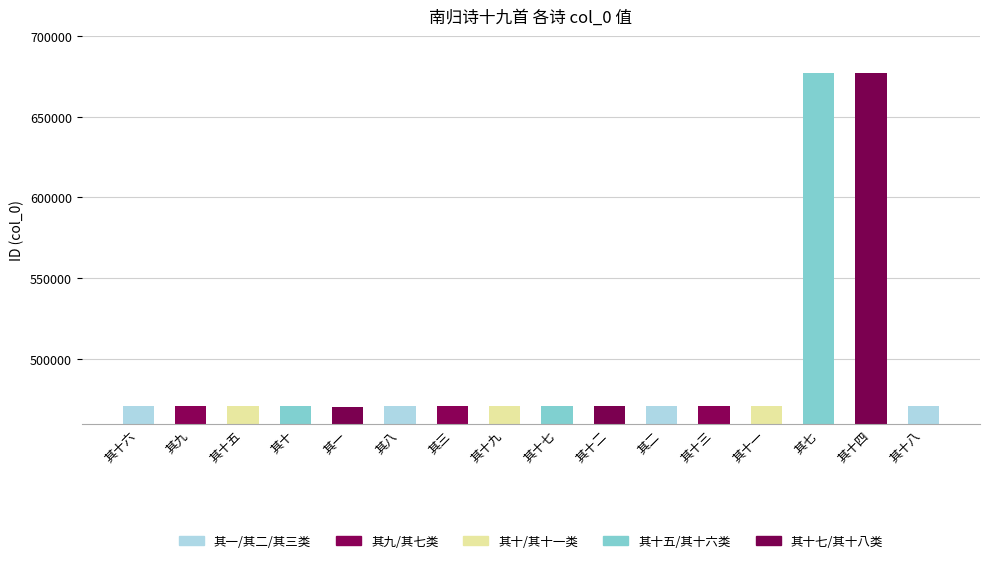

What is the difference between the maximum and minimum values?

206478